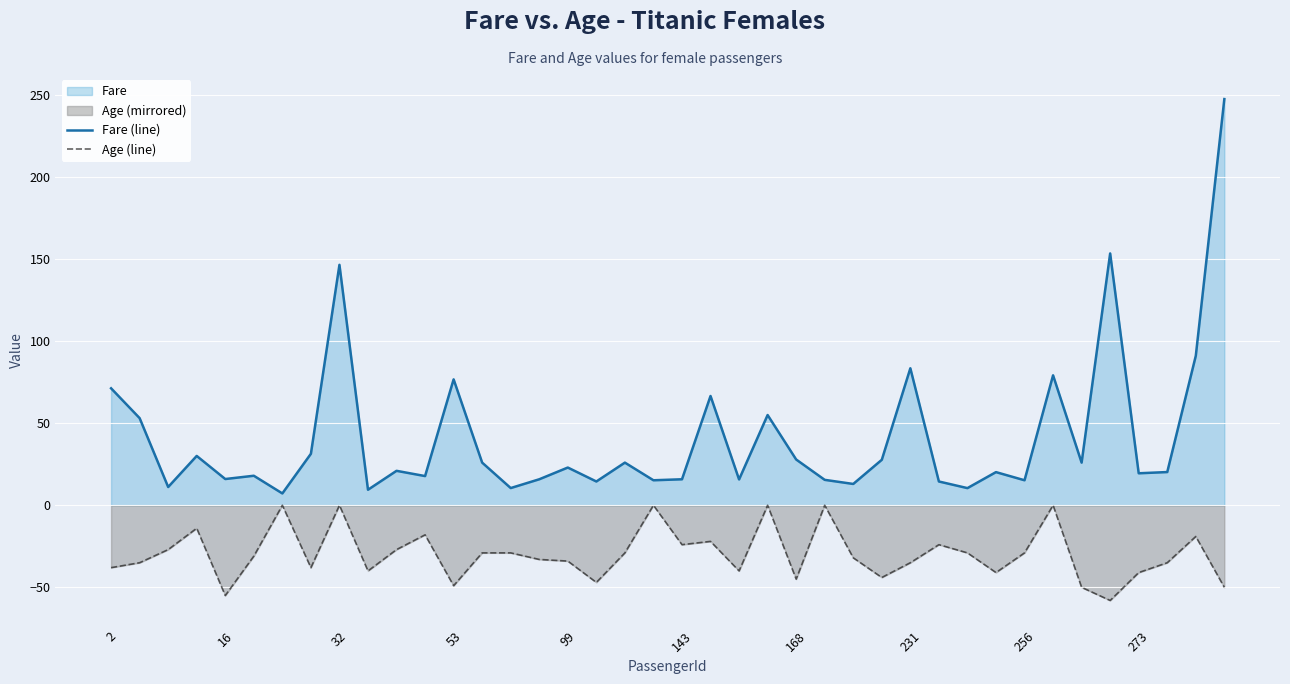

True or false: Fare (line) and Age (line) cross at least once.

False